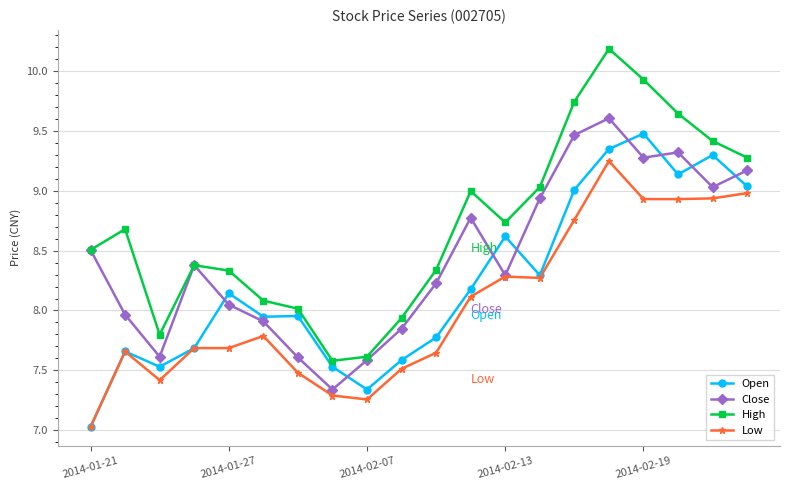

What is the smallest value displayed?

7.0